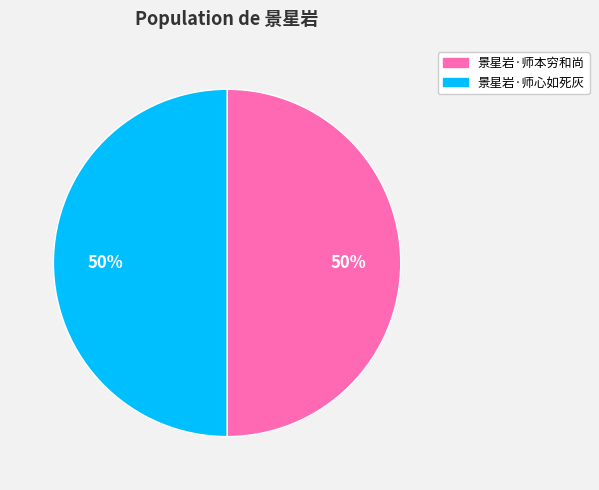

What is the ratio of the value at 景星岩·师本穷和尚 to the value at 景星岩·师心如死灰?

1.0